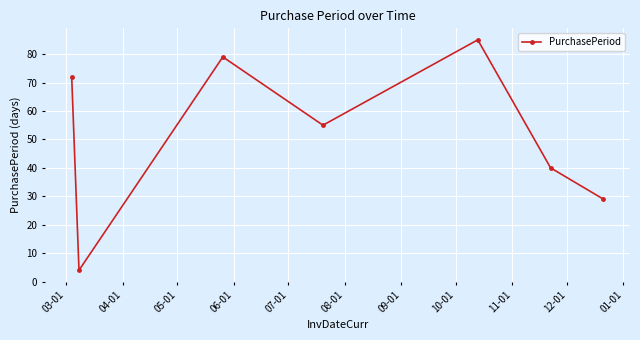

What is the difference between the maximum and minimum values?

81